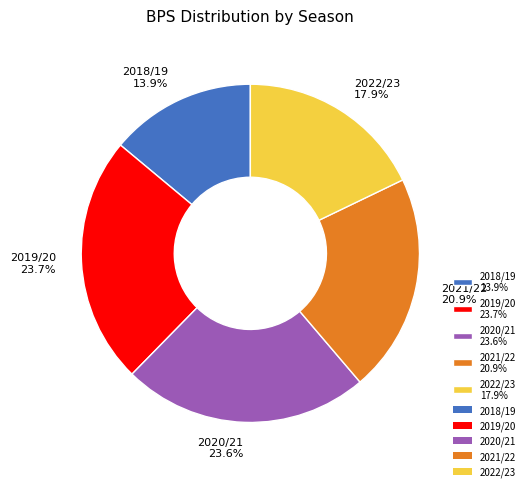

To the nearest percent, what portion does 2022/23 represent?

18%